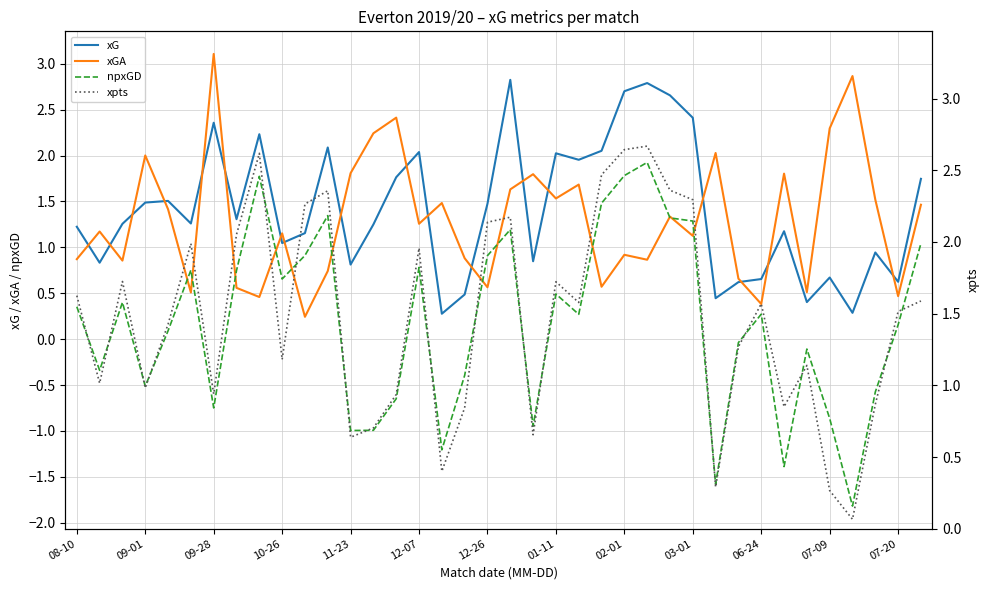

Is it true that xGA equals 0.2 at 02-01?

False